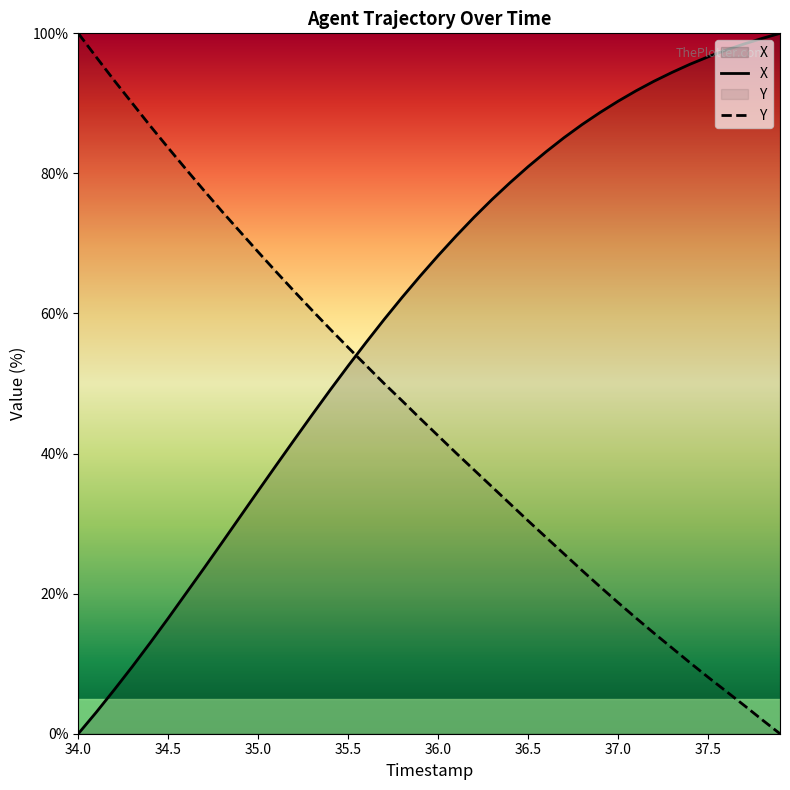

List the series in order of their overall mean, lowest first.

Y, X